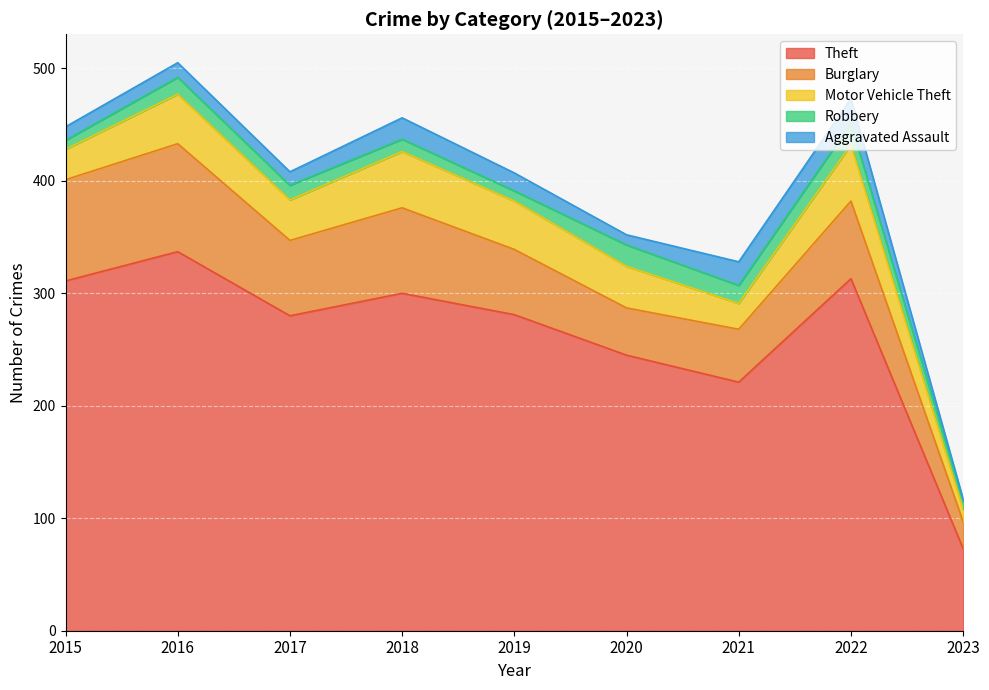

True or false: Aggravated Assault and Motor Vehicle Theft cross at least once.

False